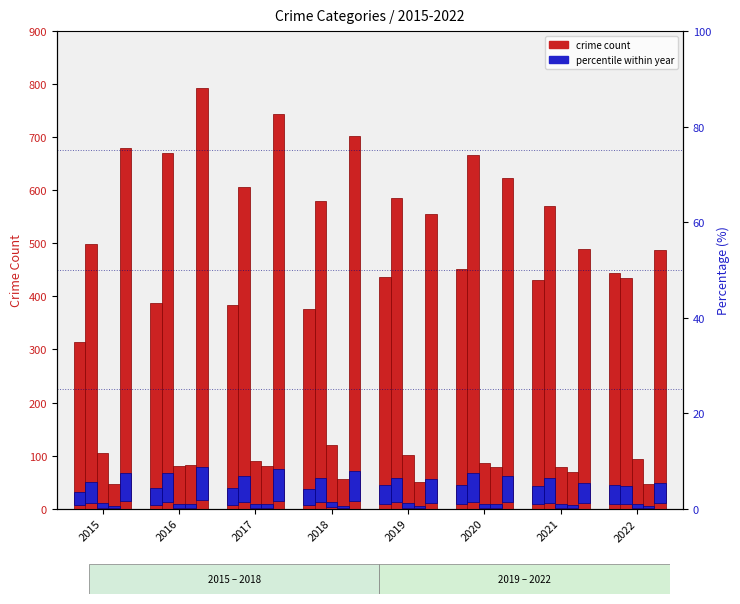

How many bars are there in total?

40